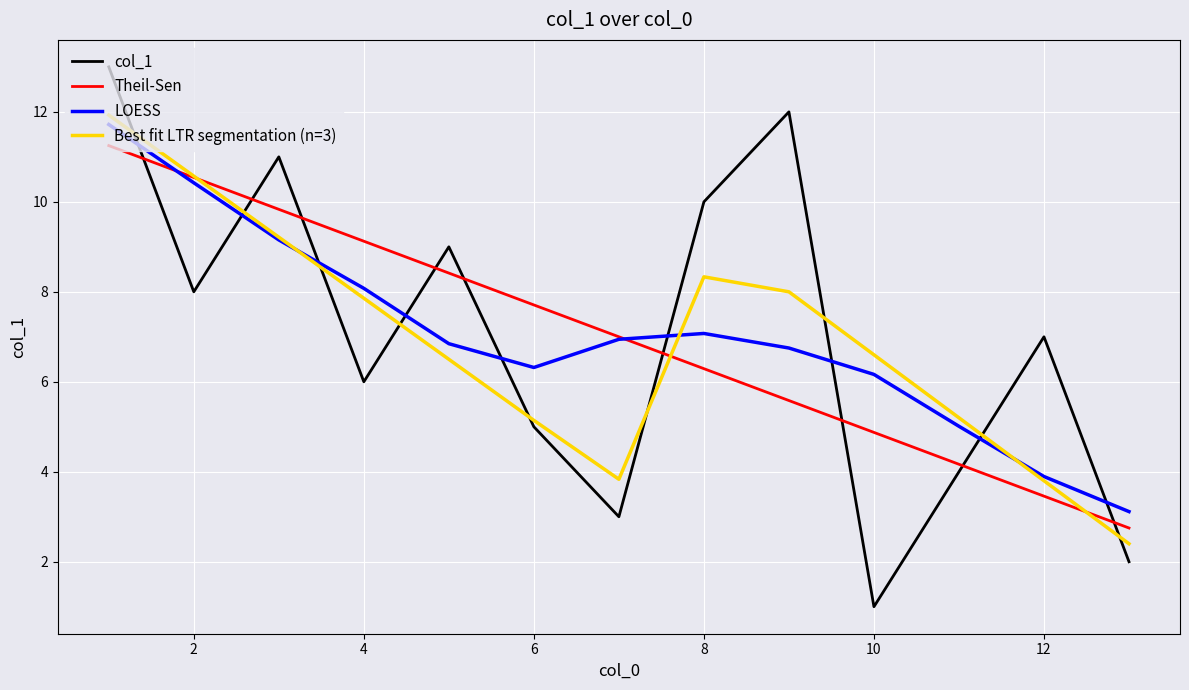

What is the average value of the col_1 series?

7.0